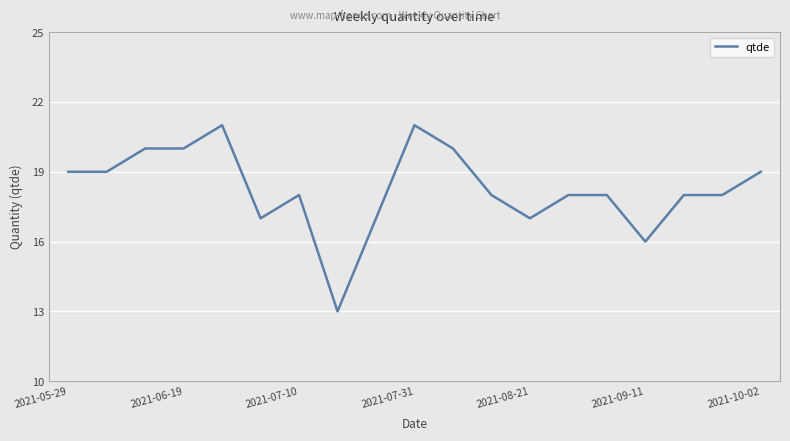

How many distinct data groups are displayed?

1